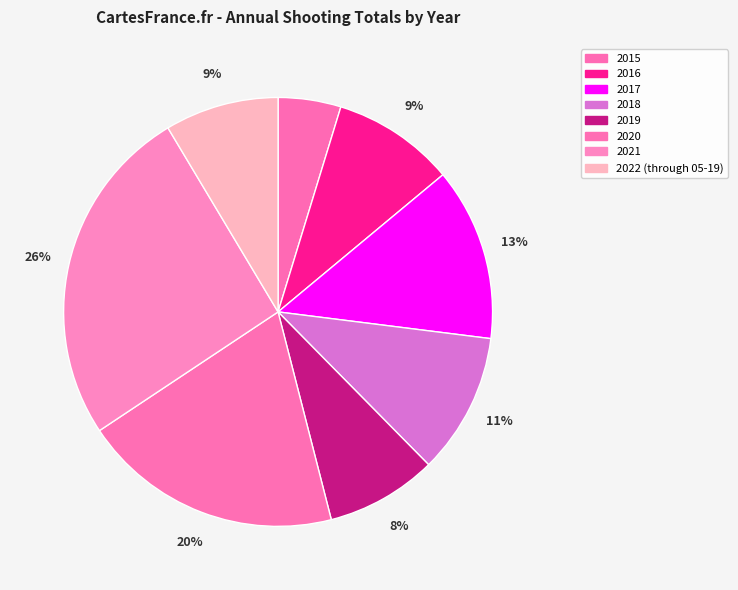

What is the total percentage of 2020 and 2022 (through 05-19)?

28.2%